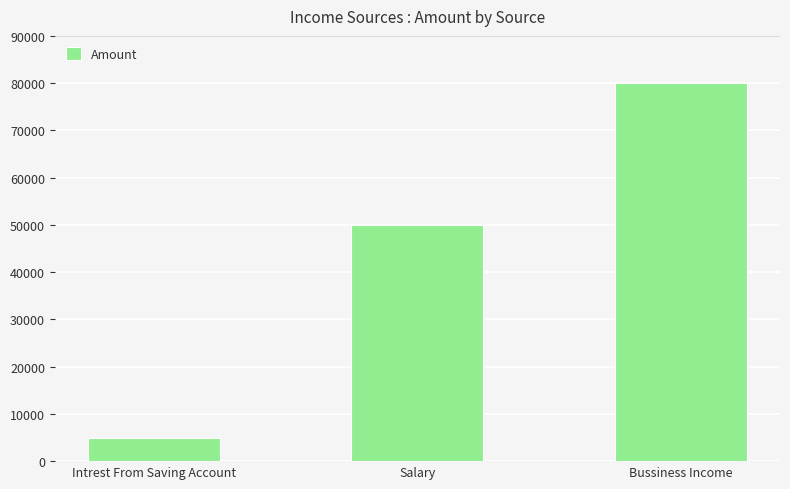

Which label corresponds to the largest value in the chart?

Bussiness Income